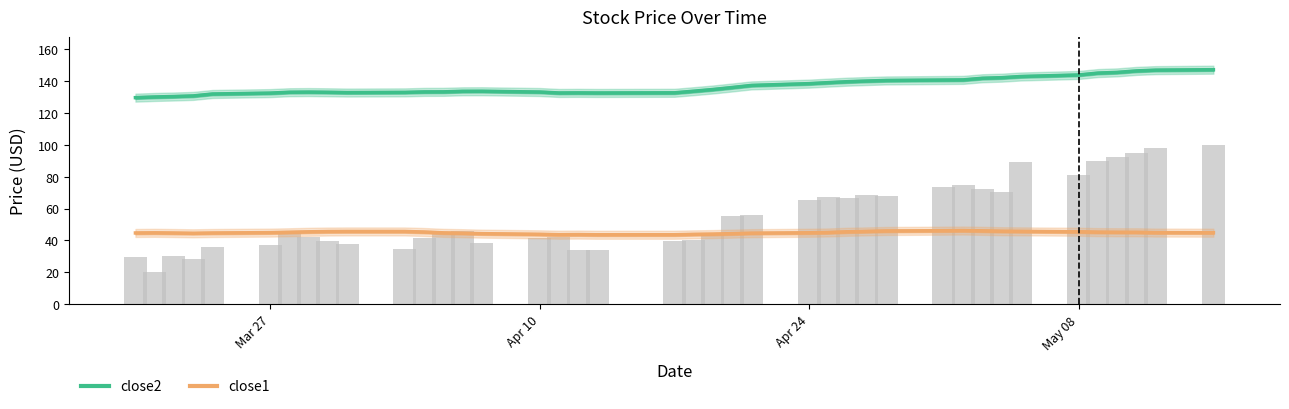

The close1 series shows 75.6 at Apr 10. True or false?

False